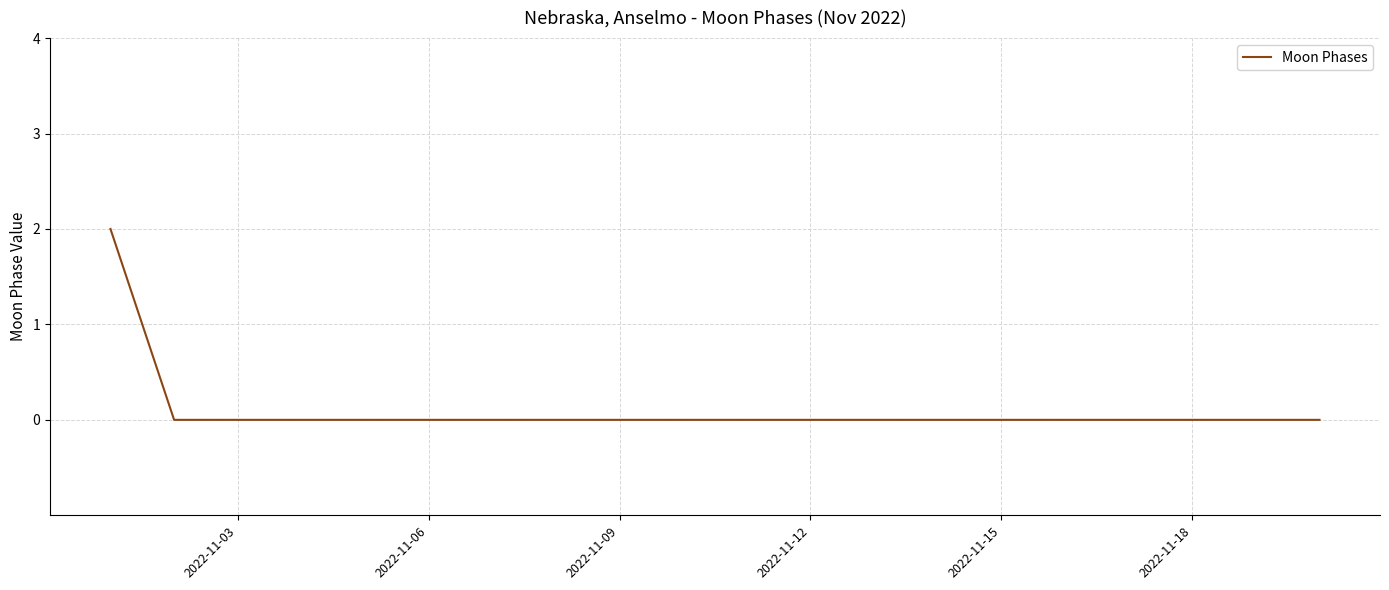

Reading left to right, transcribe all the data shown in this chart.

2	0	0	0	0	0	0	0	0	0	0	0	0	0	0	0	0	0	0	0